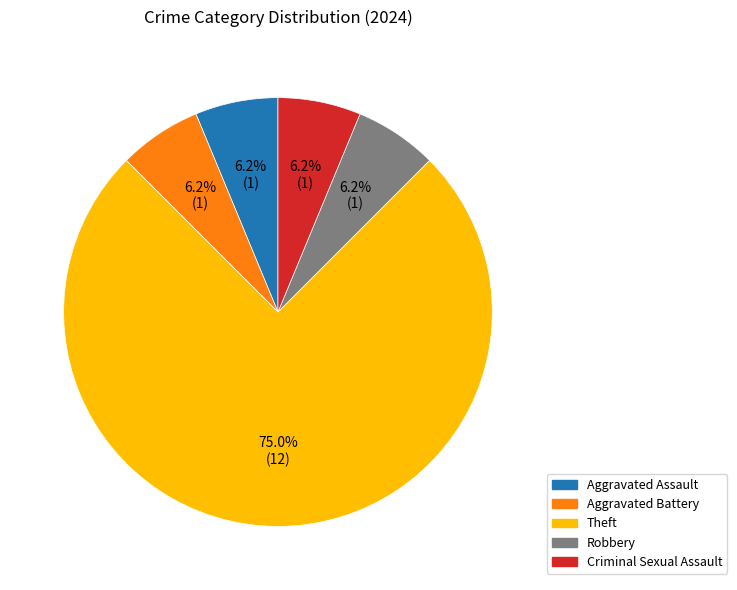

The Robbery slice represents 1% of the pie. True or false?

False